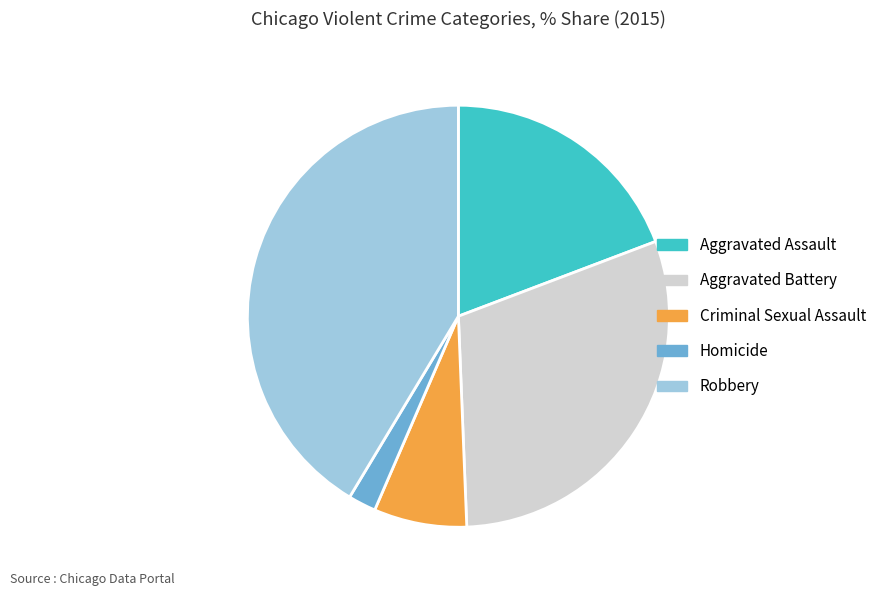

Between Homicide and Aggravated Assault, which is larger?

Aggravated Assault